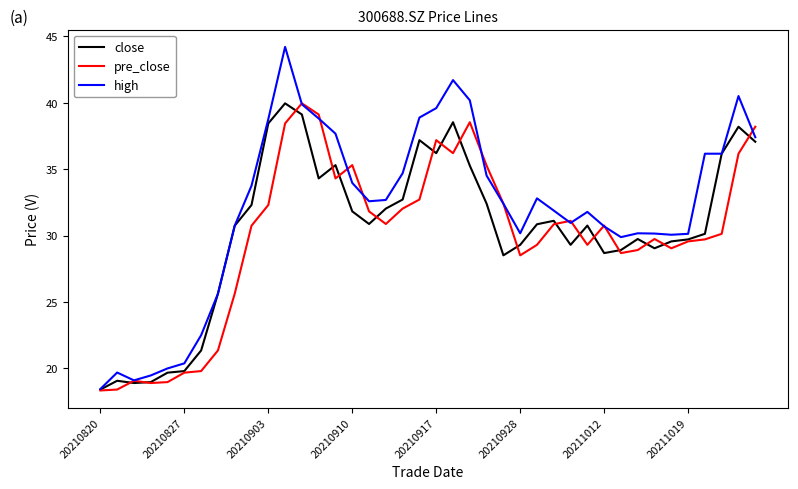

Which series has the widest spread of values?

high